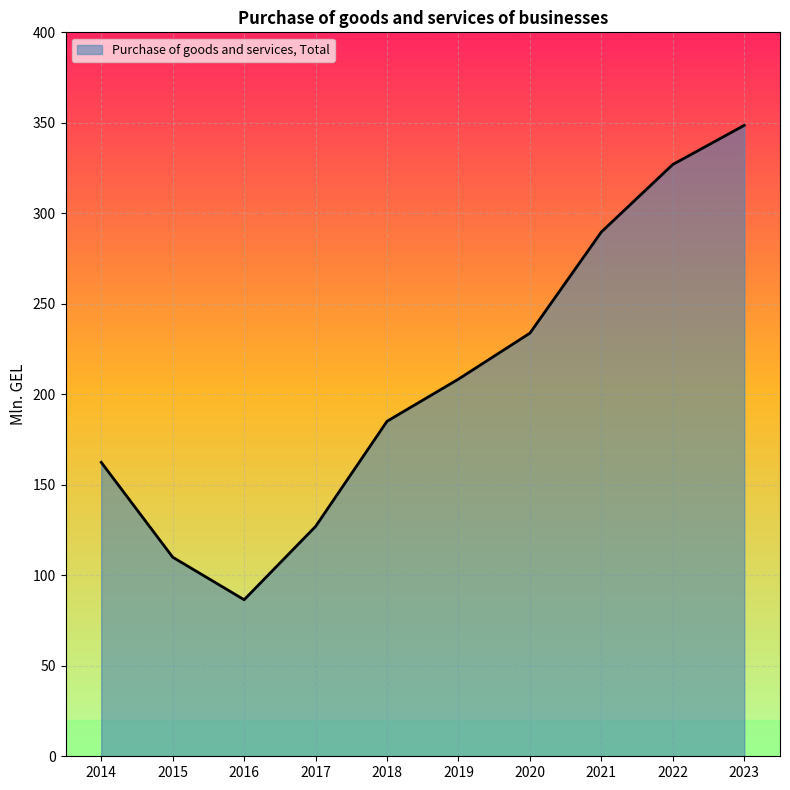

Count the number of values greater than 208.

5